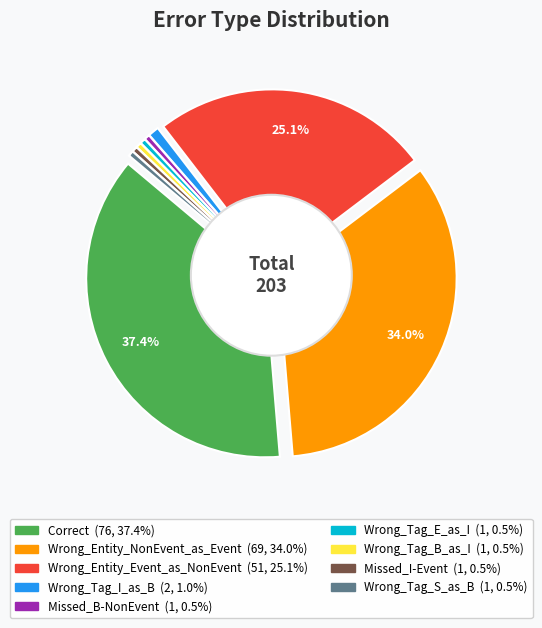

Which has a higher value, Wrong_Entity_NonEvent_as_Event or Missed_B-NonEvent?

Wrong_Entity_NonEvent_as_Event